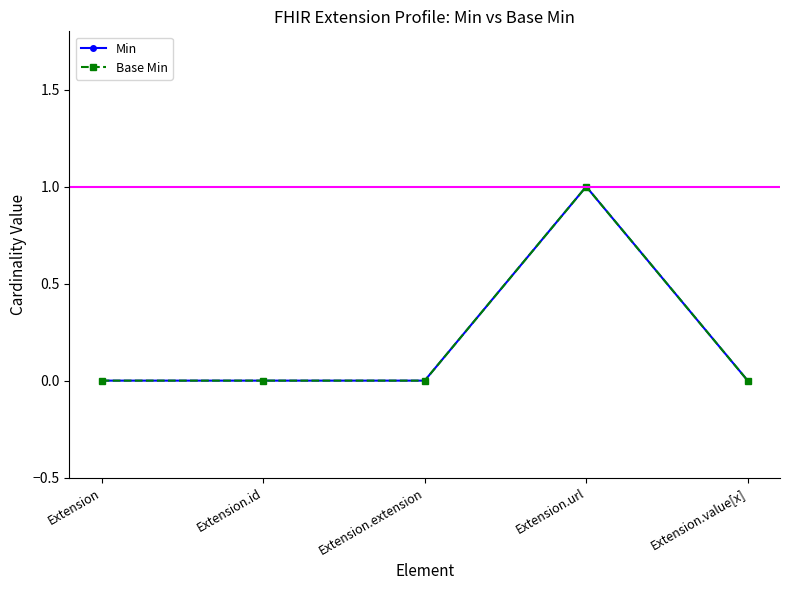

Which series has the largest total across all categories?

Min